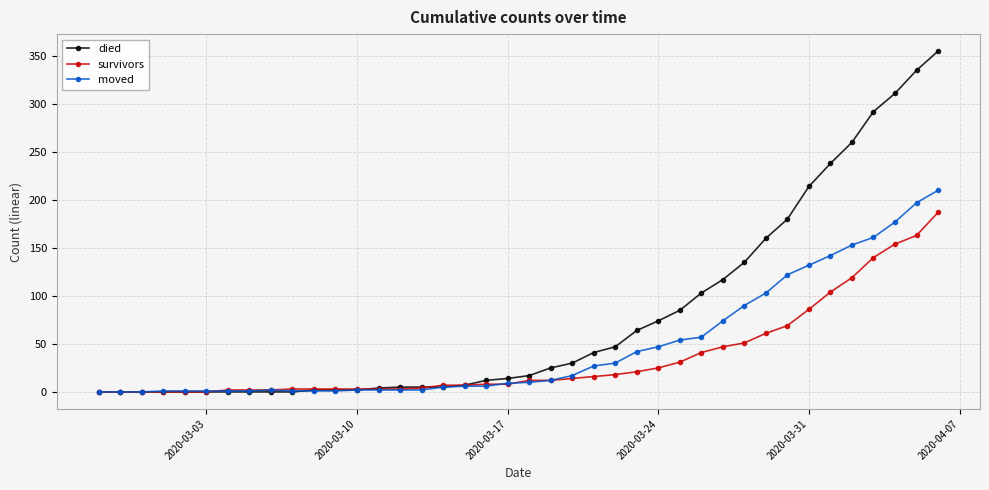

What is the value of the moved point at the 29th from the left?

57